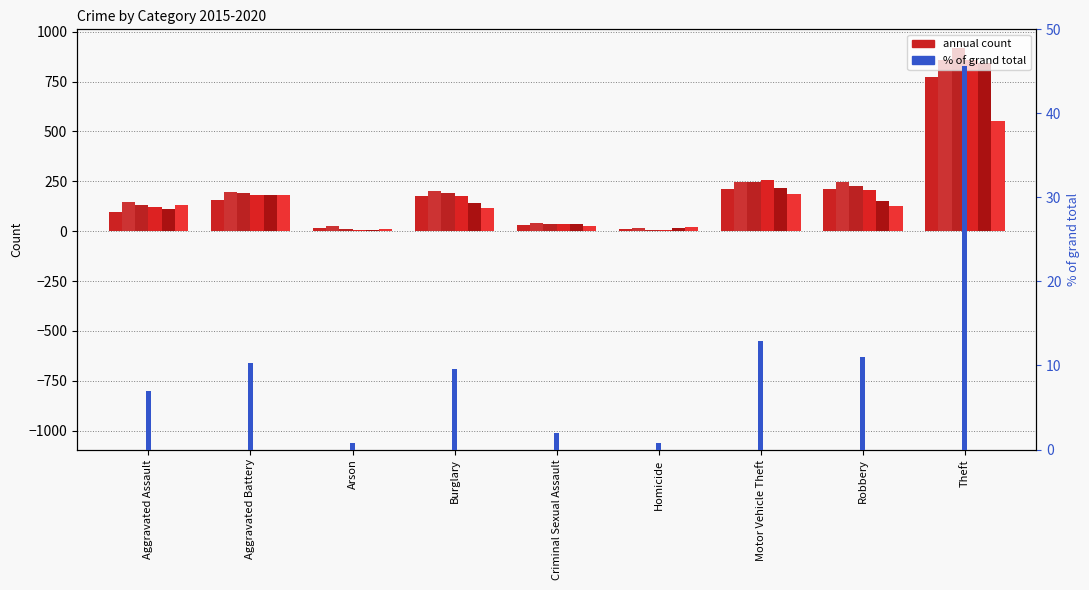

At which label does 2020 reach its minimum?

Arson